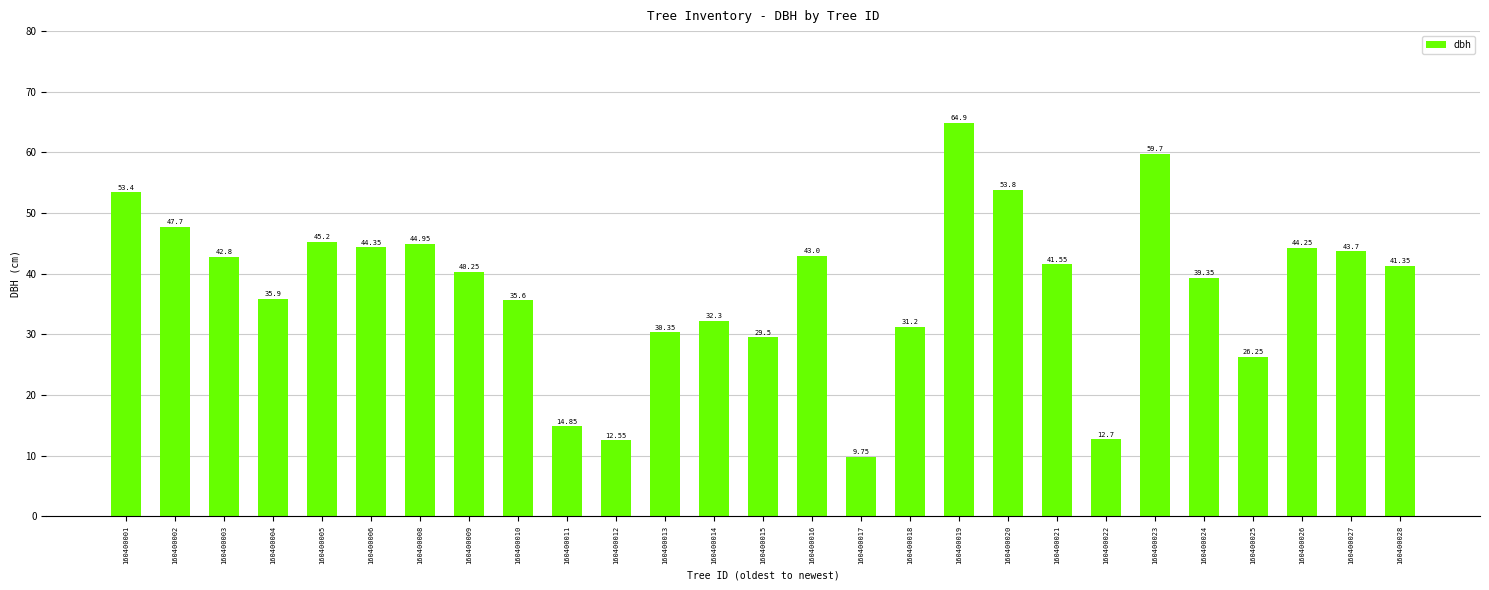

Approximately how many times larger is the value at 160400018 compared to 160400002?

0.7